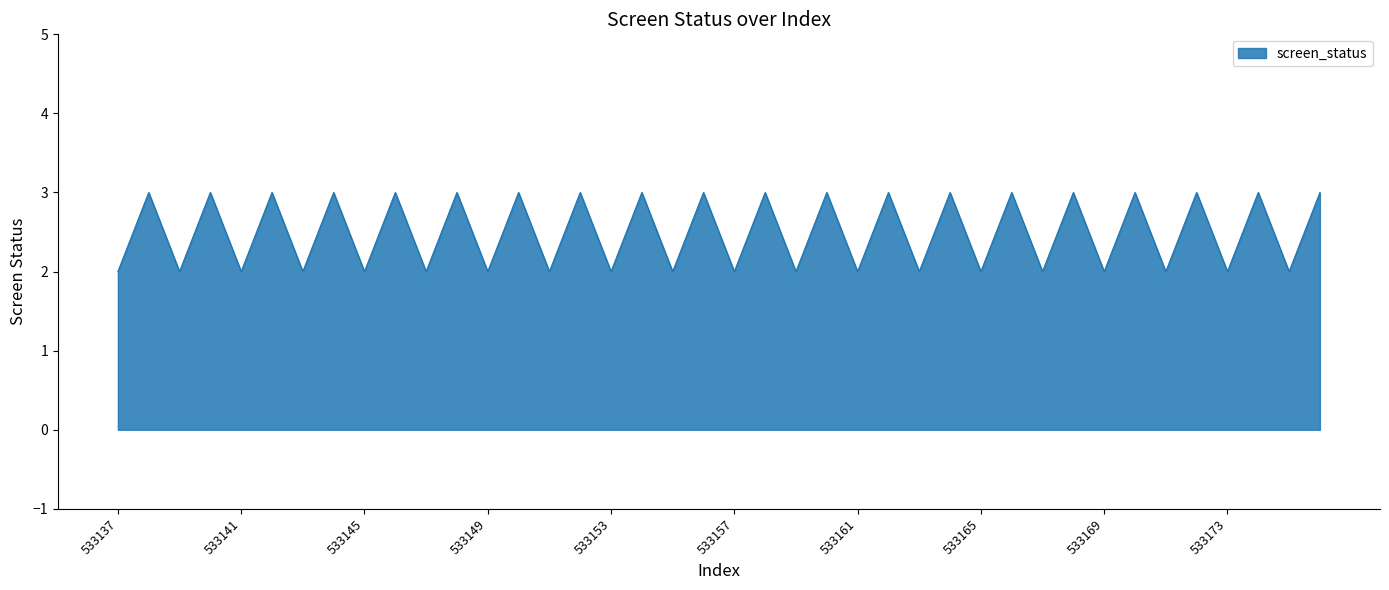

Where is the first local maximum?

533138